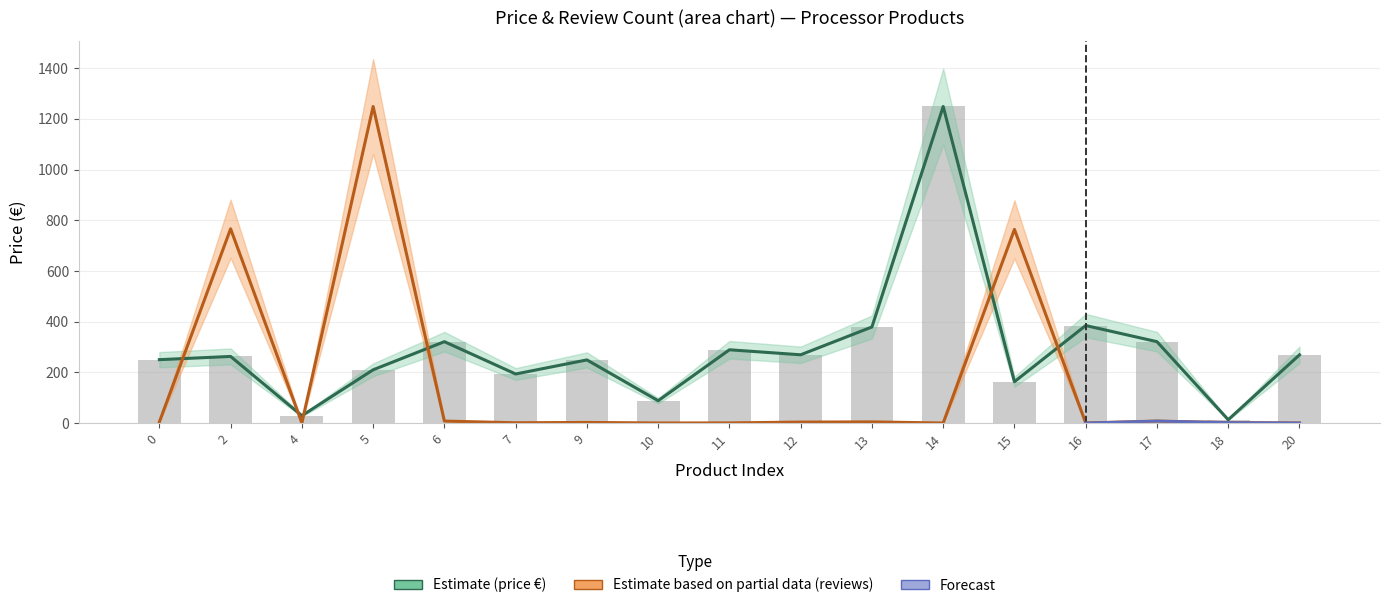

How many values in the price € series exceed 262?

9